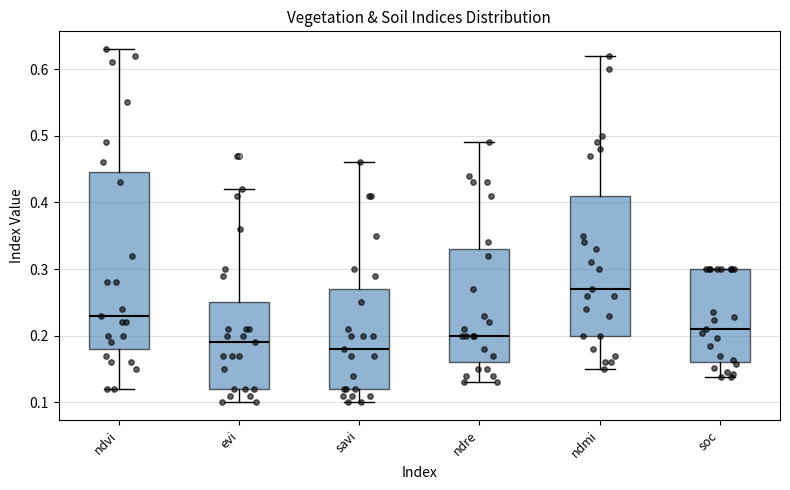

Reading left to right, transcribe this box plot: for each box, give where its median line is, the range the box spans, and where its two whiskers end, as read against the y-axis. The values are not printed on the chart, so give them approximately, as read against the axis.

ndvi: median 0.23, box 0.18 to 0.45, whiskers 0.12 to 0.63
evi: median 0.19, box 0.12 to 0.25, whiskers 0.10 to 0.42
savi: median 0.18, box 0.12 to 0.27, whiskers 0.10 to 0.46
ndre: median 0.20, box 0.16 to 0.33, whiskers 0.13 to 0.49
ndmi: median 0.27, box 0.20 to 0.41, whiskers 0.15 to 0.62
soc: median 0.21, box 0.16 to 0.30, whiskers 0.14 to 0.30